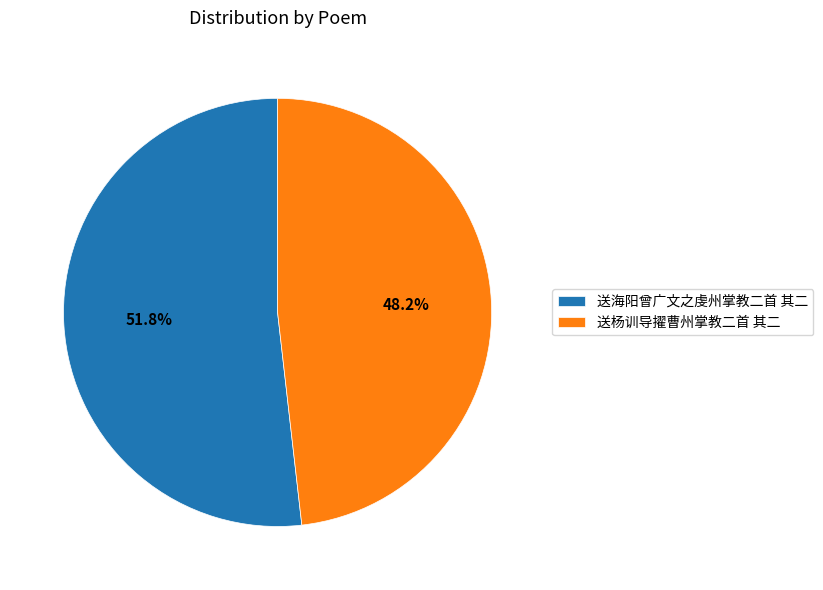

Which slice represents more than half of the pie?

送海阳曾广文之虔州掌教二首 其二